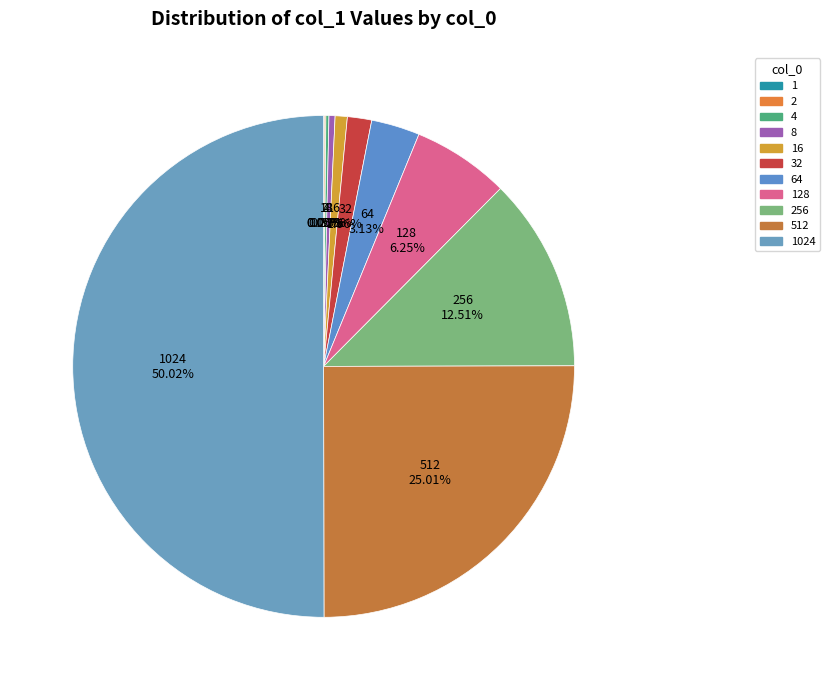

What is the change in value from 1 to 8?

+553644